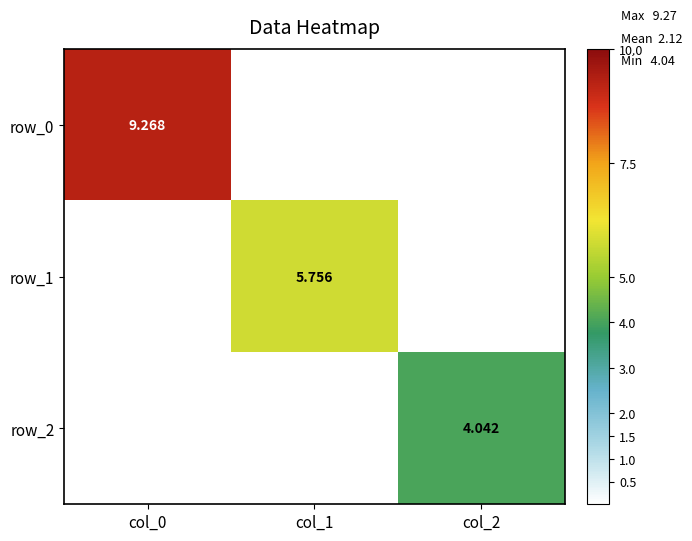

Is it true that row_2 equals -1.5 at col_0?

False